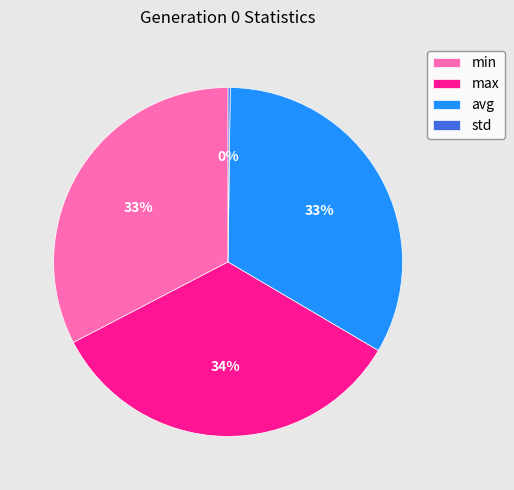

Combined, do avg and min account for over 50%?

Yes